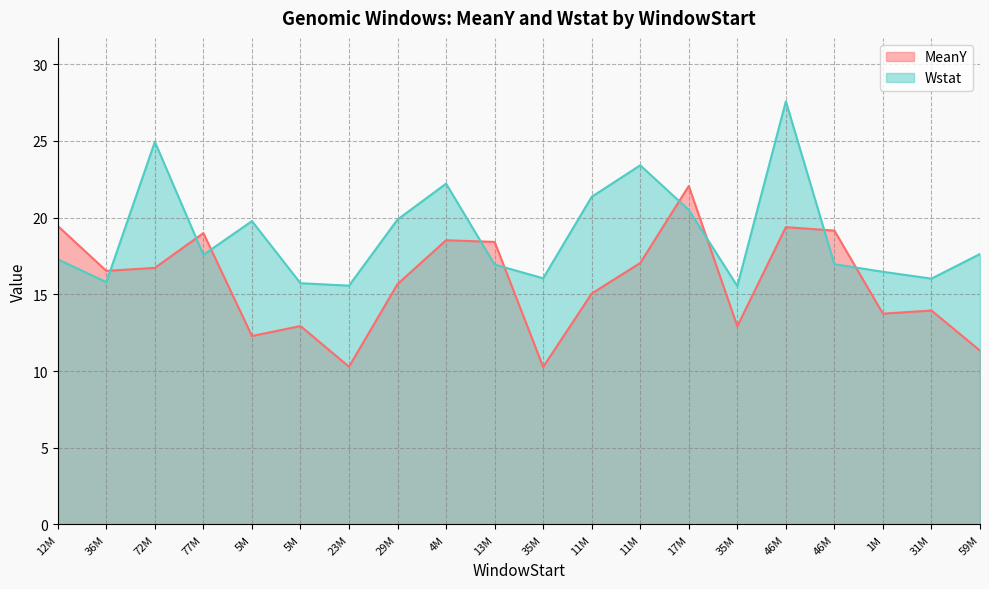

Does the chart display data point markers on the line(s)?

No